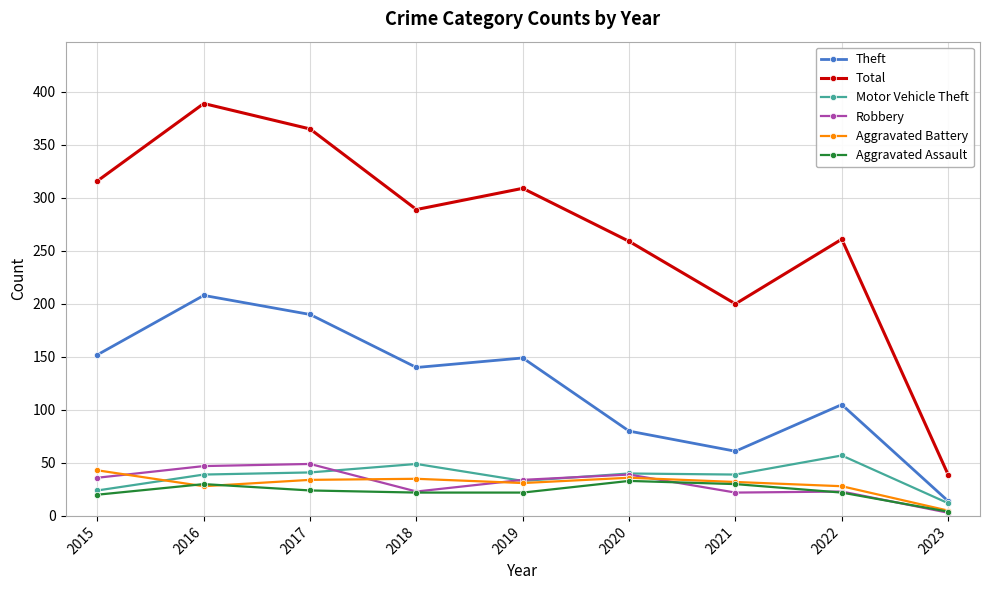

What are all the series names shown in the legend?

Theft, Total, Motor Vehicle Theft, Robbery, Aggravated Battery, Aggravated Assault